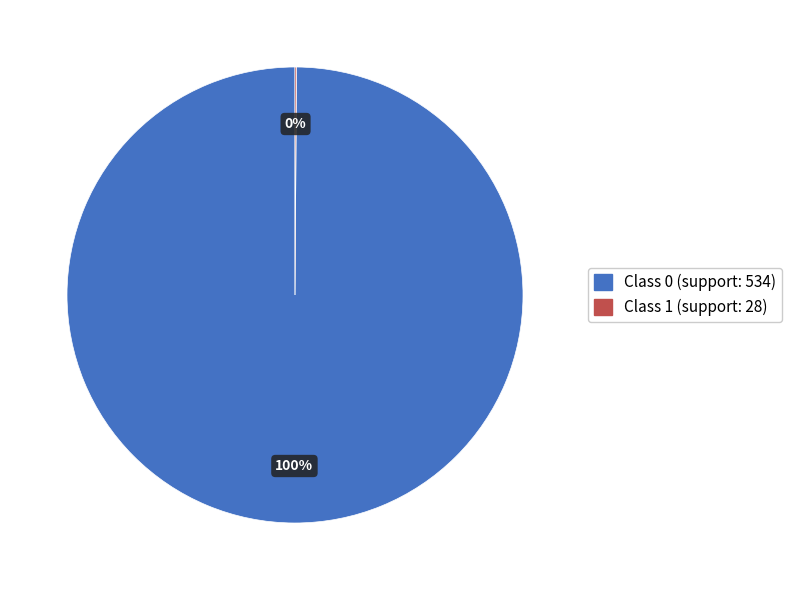

To the nearest percent, what is the average slice percentage?

50%